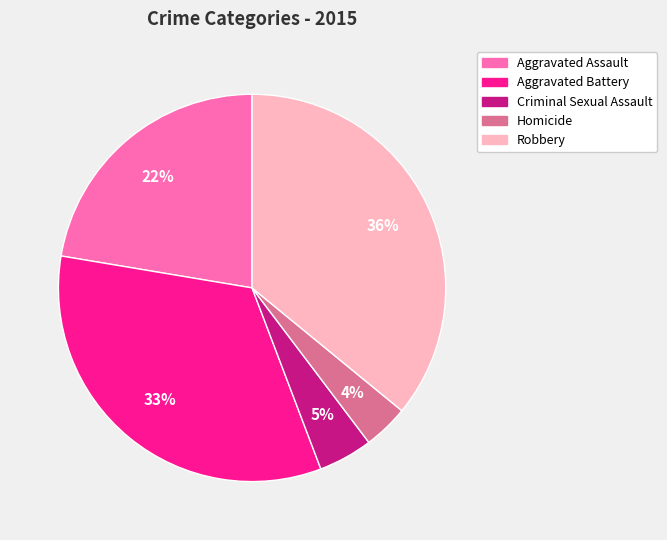

Is the sum of Robbery and Aggravated Assault greater than half?

Yes